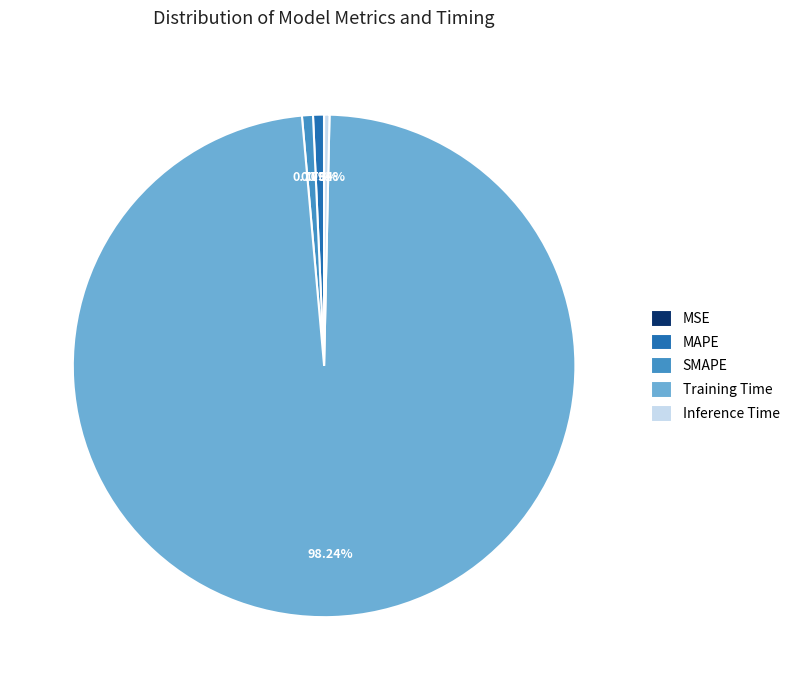

Is there any slice that represents more than half of the pie?

Yes